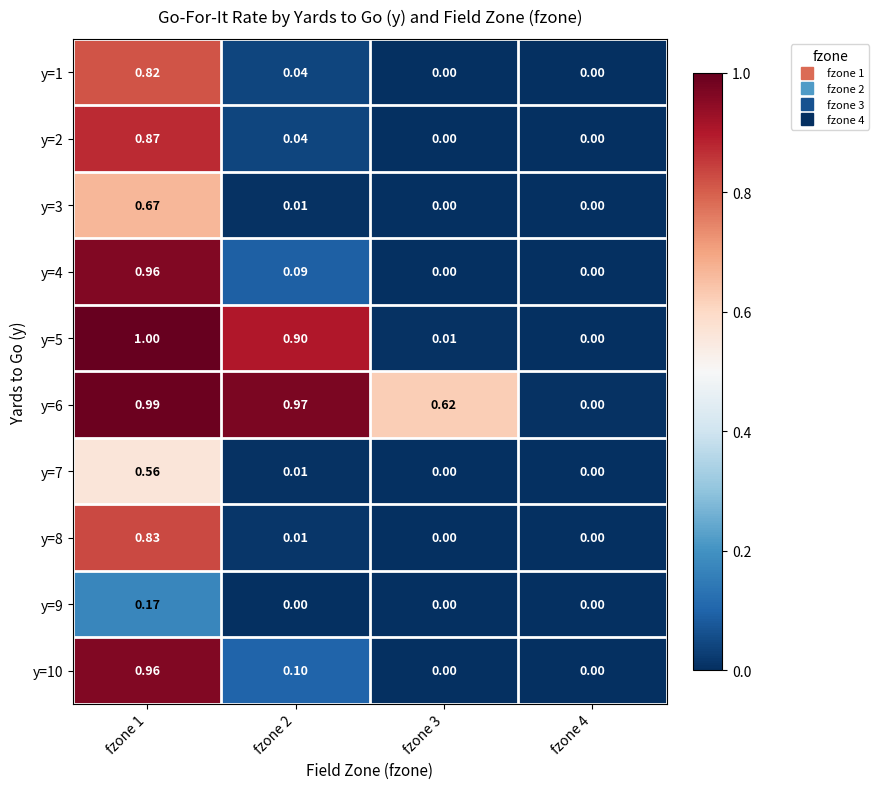

How many distinct data groups are displayed?

10